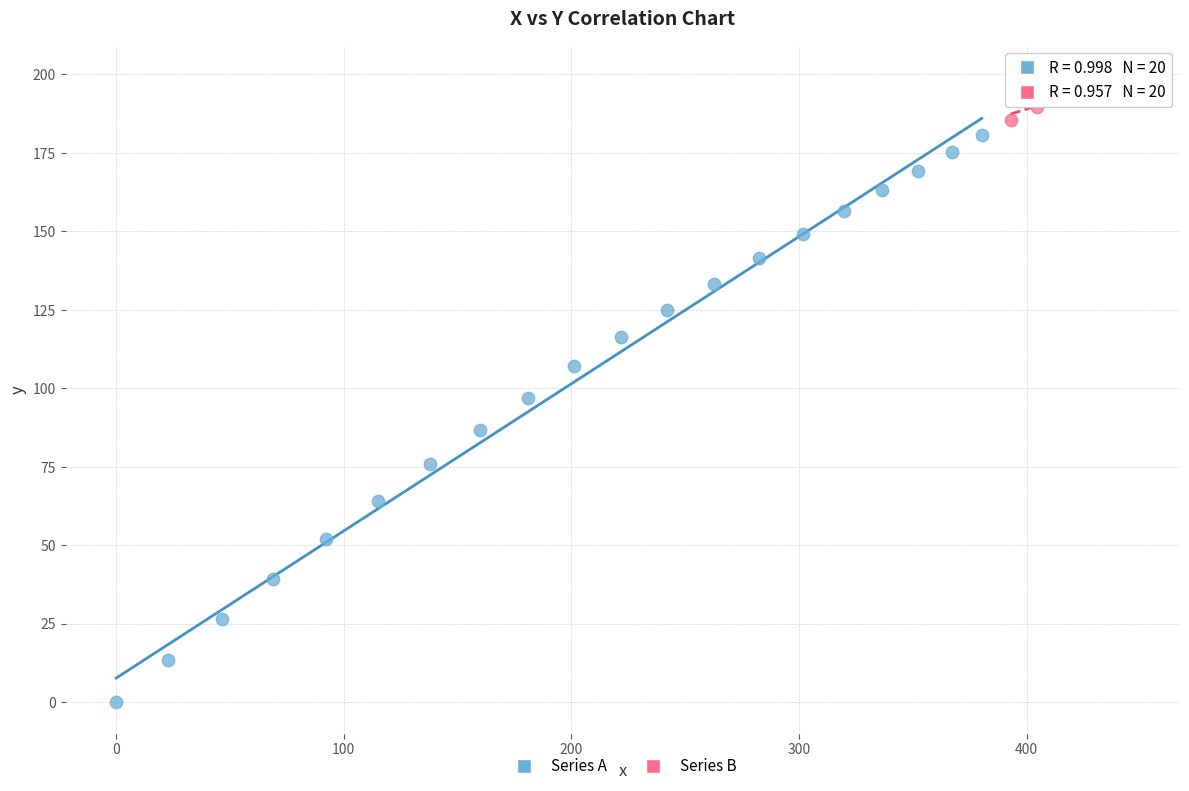

Which series has the largest Y range (max minus min)?

Series A